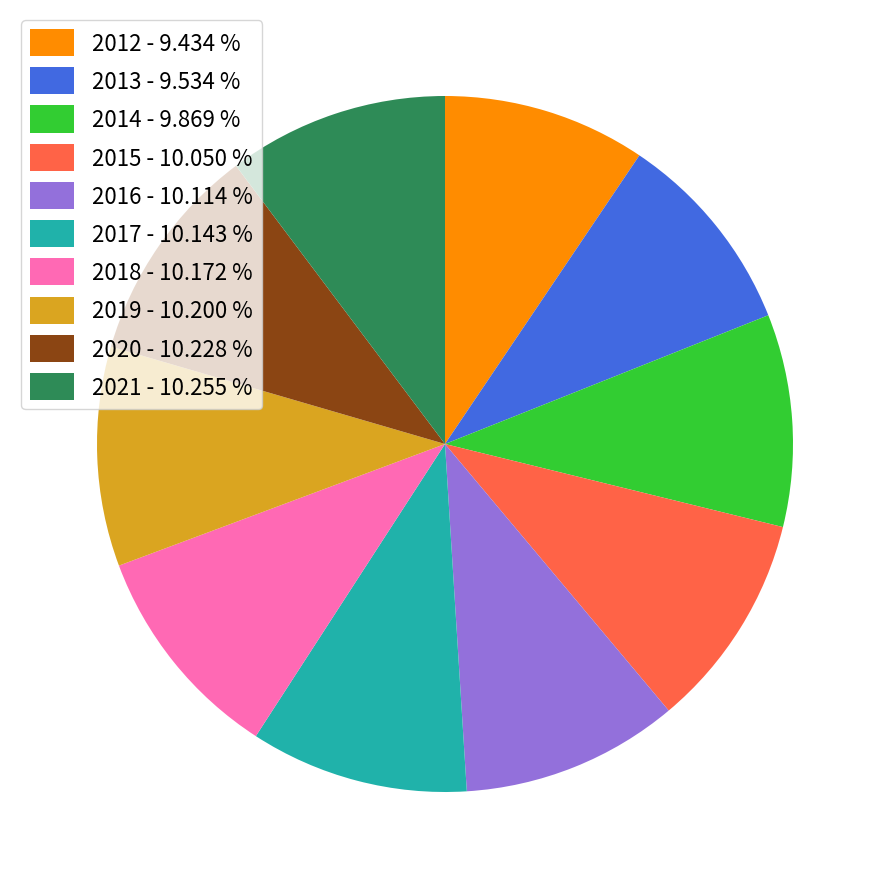

What is the ratio of the value at 2018 - 10.172 % to the value at 2017 - 10.143 %?

1.0